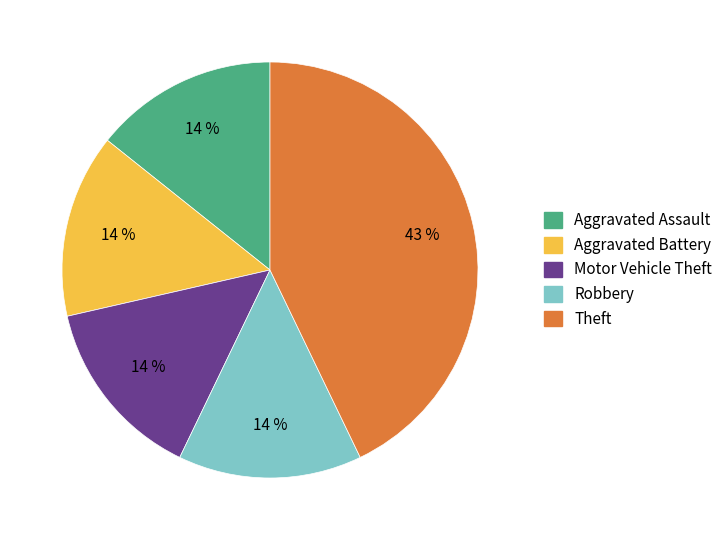

Is it true that Robbery is 3% of the pie?

False